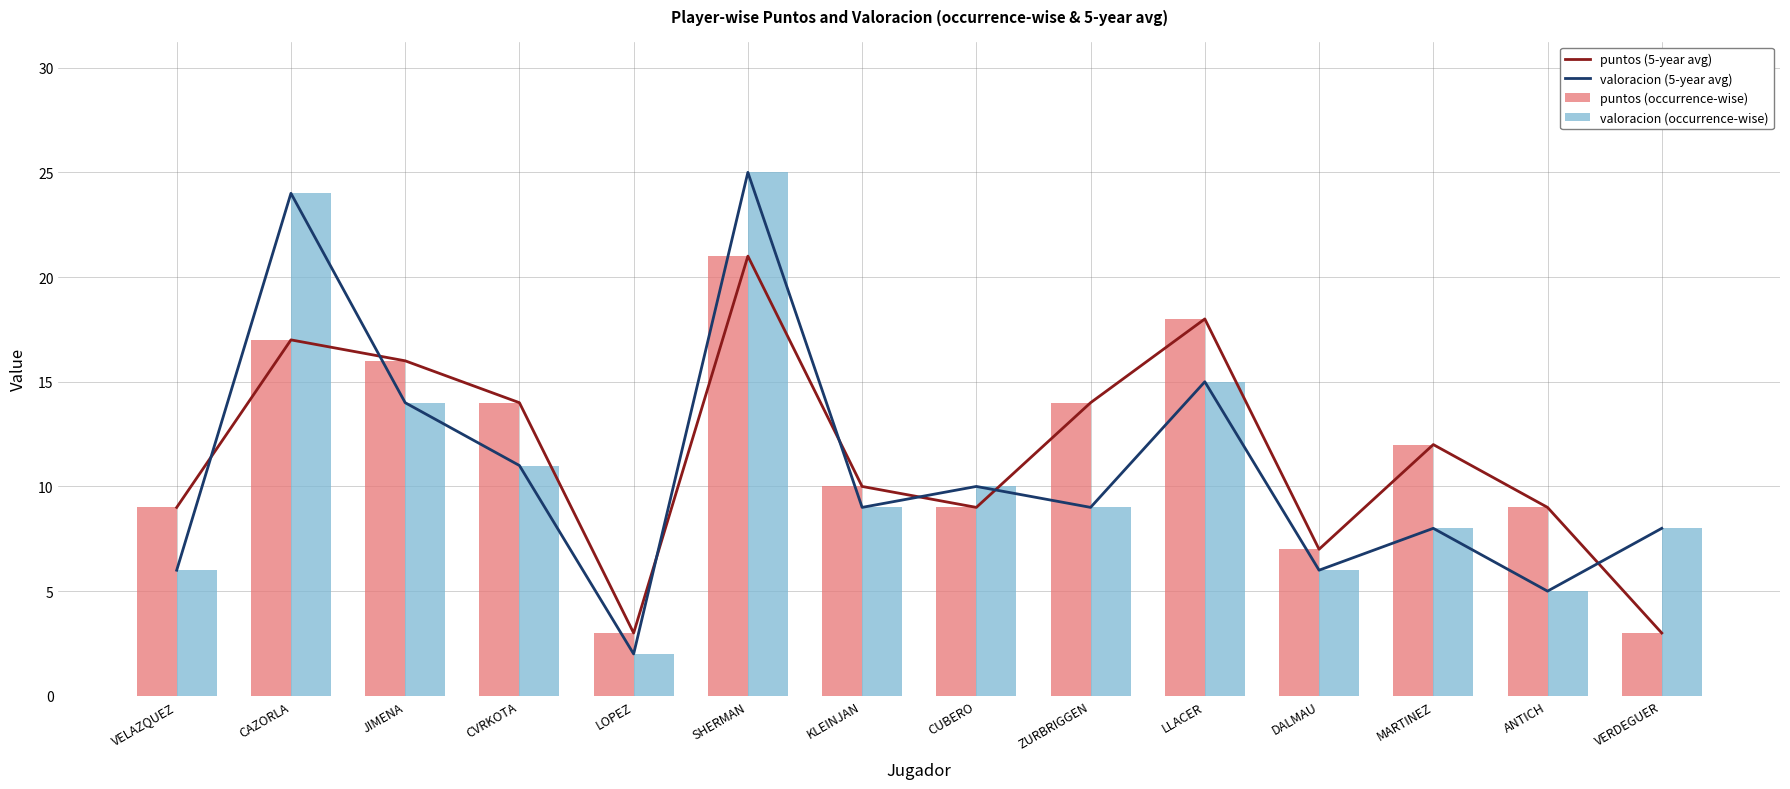

Is the value of puntos (5-year avg) at VELAZQUEZ greater than the value of valoracion (5-year avg) at CUBERO?

No